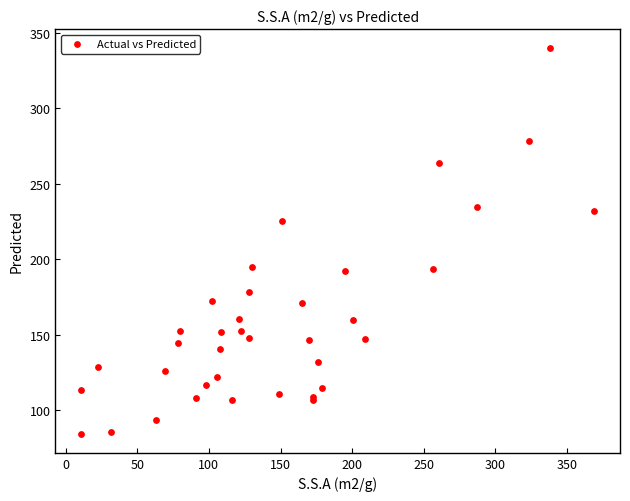

What Y value in the scatter plot is closest to 212?

225.4